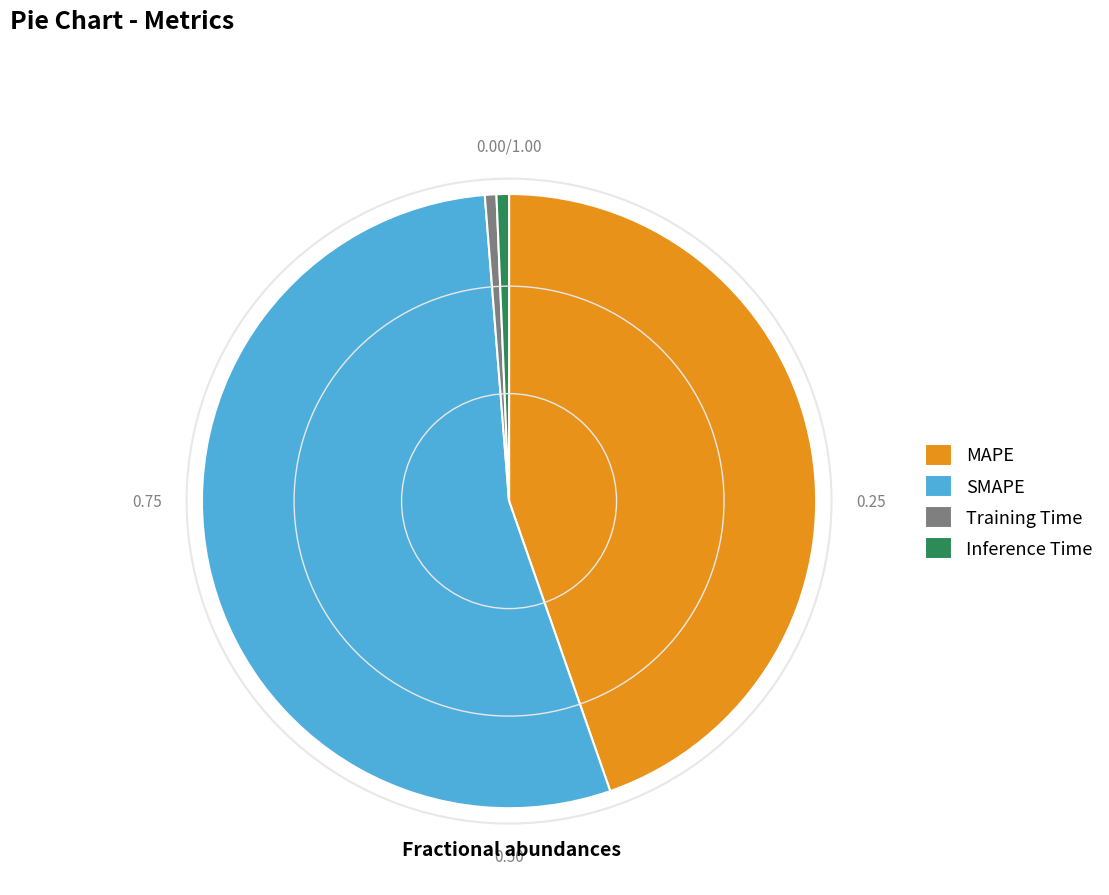

Is it true that MAPE is 45% of the pie?

True